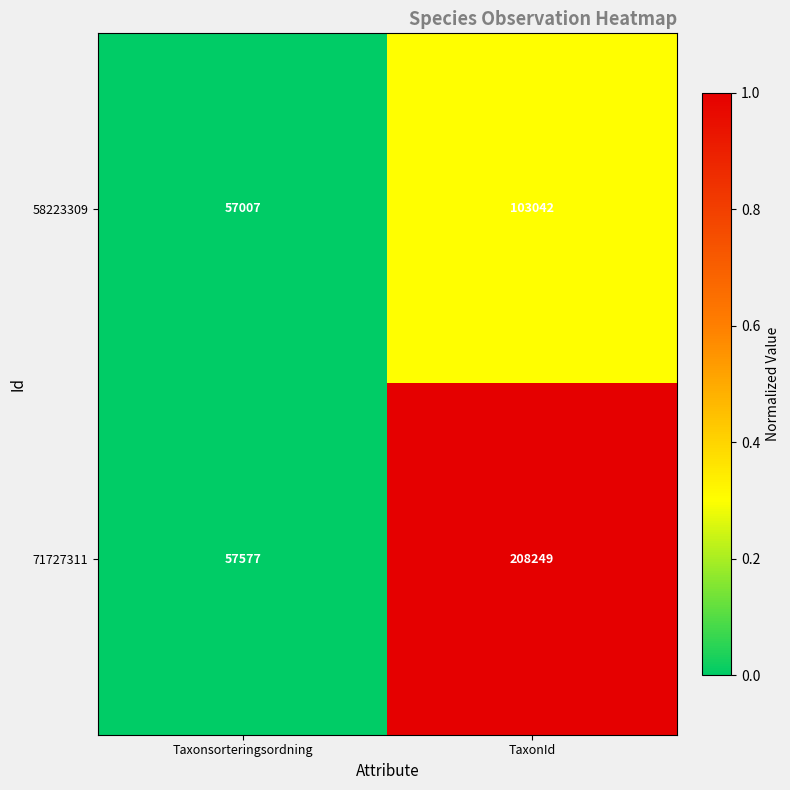

What is the spread (max minus min) of values at TaxonId?

105207